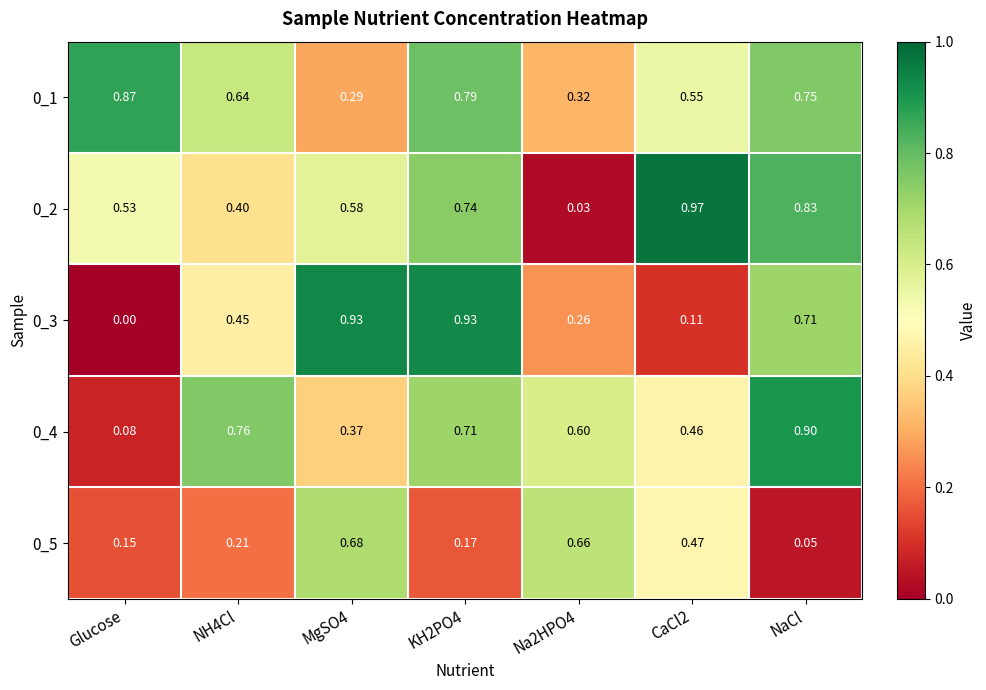

At which category does the chart reach its minimum across all series?

Glucose